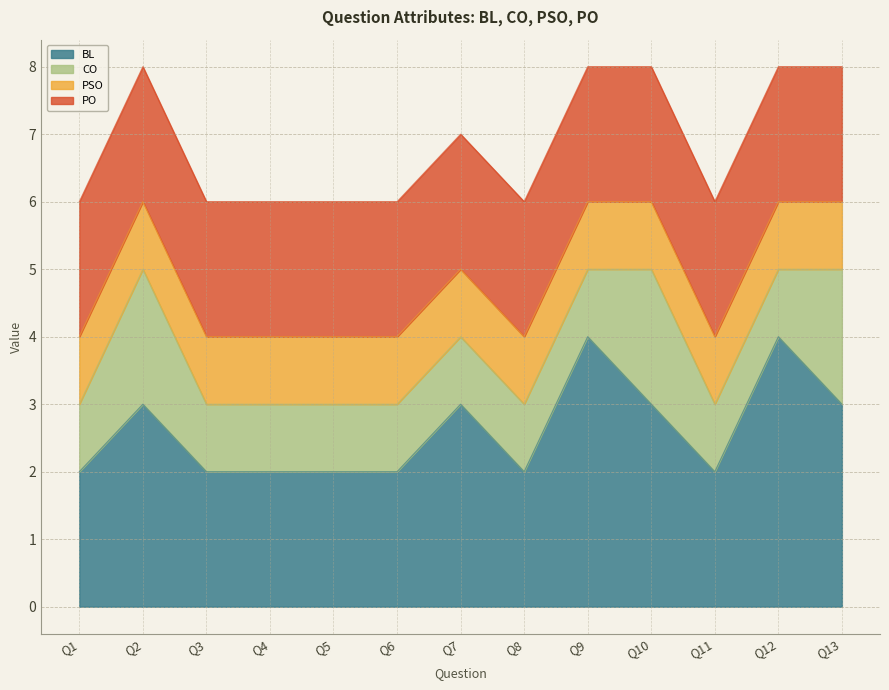

What is the minimum value for CO?

1